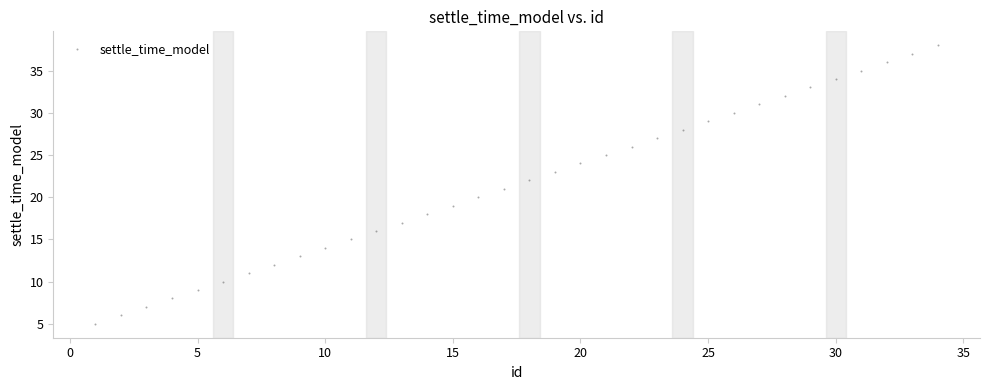

What is the range of Y values (max minus min)?

33